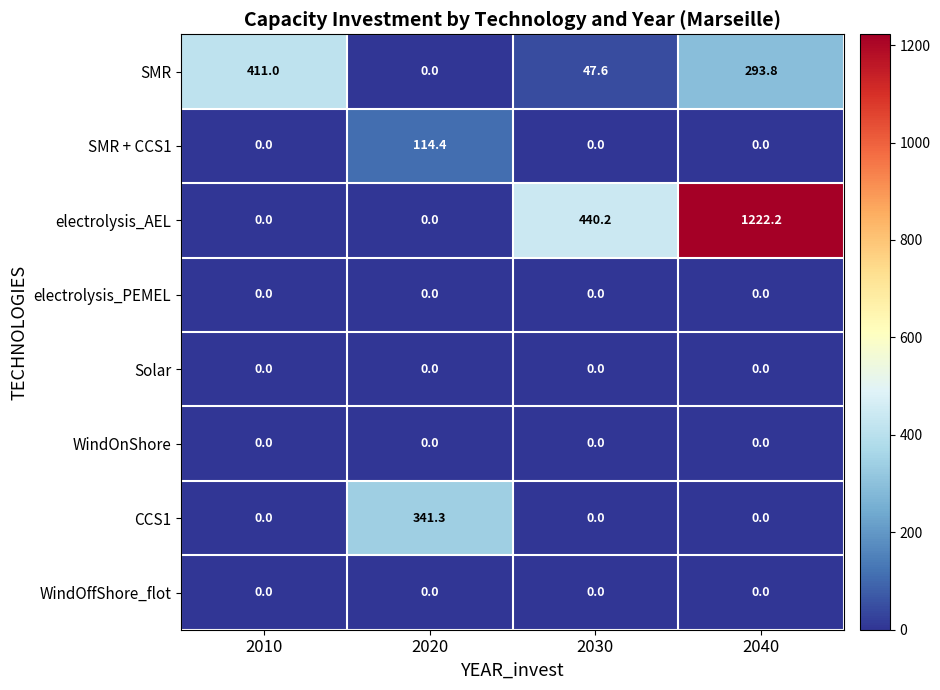

At which category is the sum across all series the highest?

2040